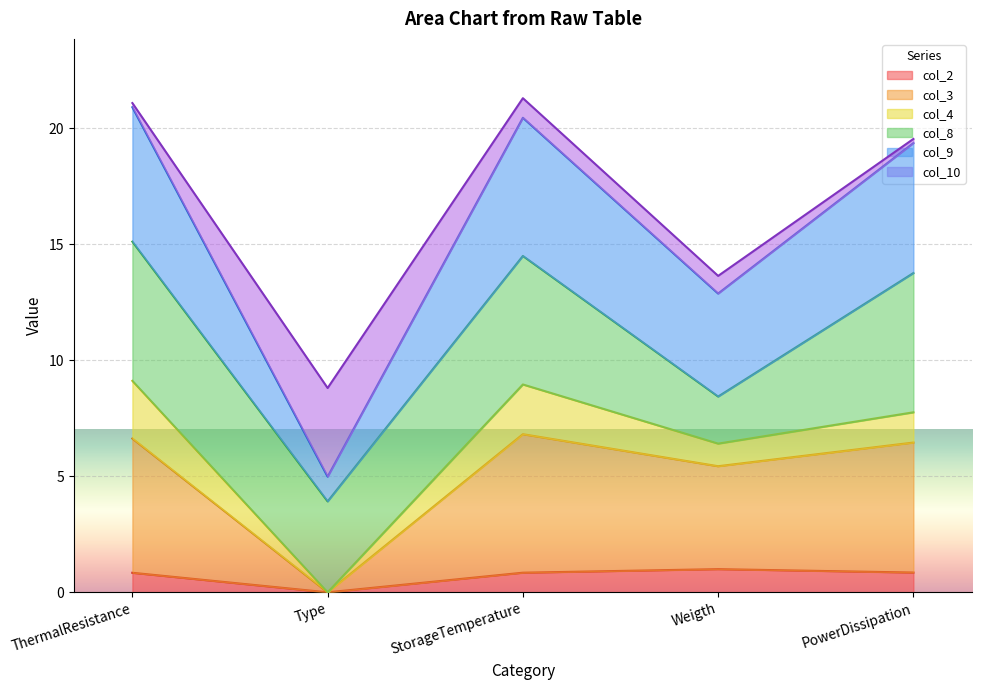

True or false: col_3 has more than 2 interior local peaks.

False